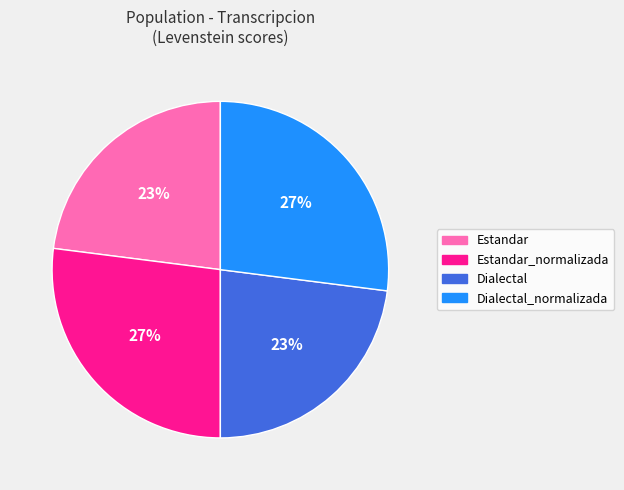

What is the ratio of the value at Dialectal_normalizada to the value at Estandar_normalizada?

1.0